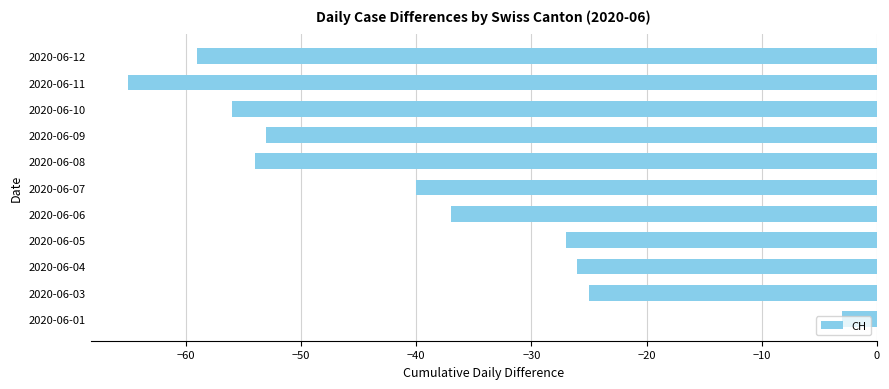

The value at 2020-06-09 is -53. True or false?

True